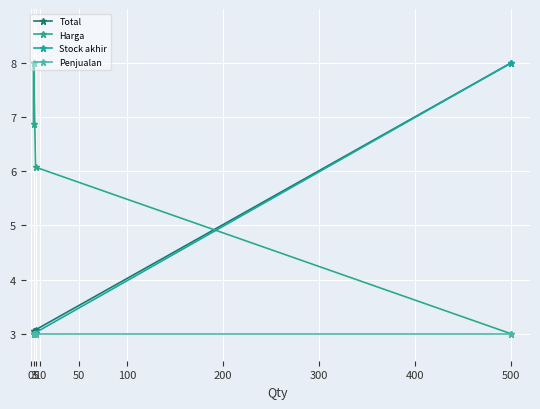

True or false: Harga and Stock akhir intersect in this chart.

True